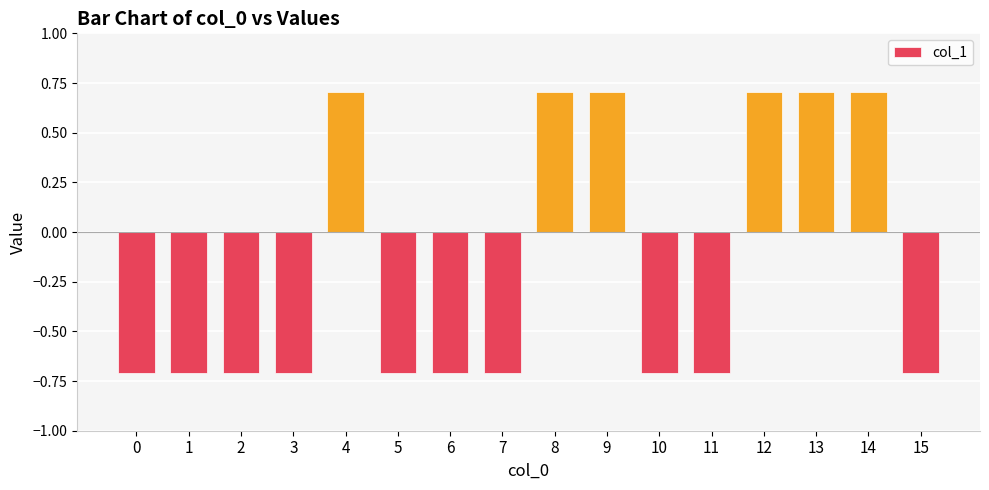

Reading right to left, what are all the values shown in this chart?

15=-0.7	14=0.7	13=0.7	12=0.7	11=-0.7	10=-0.7	9=0.7	8=0.7	7=-0.7	6=-0.7	5=-0.7	4=0.7	3=-0.7	2=-0.7	1=-0.7	0=-0.7